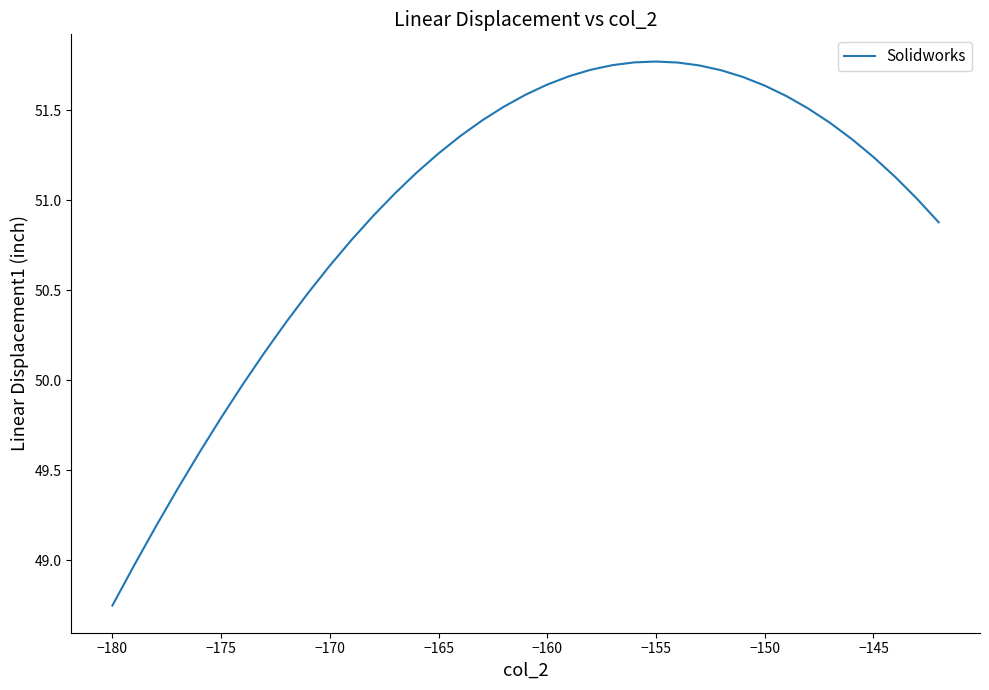

Reading right to left, what are all the values shown in this chart?

50.9	51.0	51.1	51.2	51.3	51.4	51.5	51.6	51.6	51.7	51.7	51.7	51.8	51.8	51.8	51.8	51.7	51.7	51.6	51.6	51.5	51.4	51.4	51.3	51.2	51.0	50.9	50.8	50.6	50.5	50.3	50.2	50.0	49.8	49.6	49.4	49.2	49.0	48.7